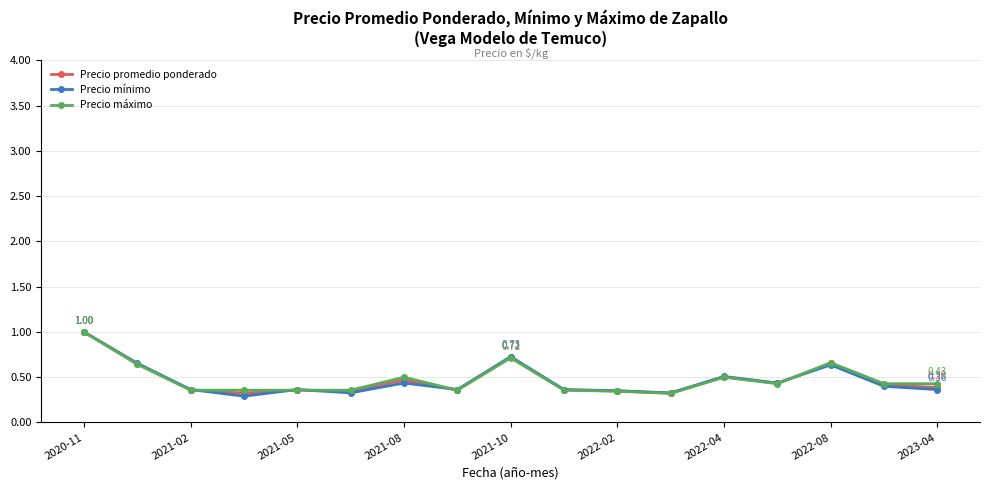

Which series ends up on top after the final intersection of Precio promedio ponderado and Precio mínimo?

Precio promedio ponderado